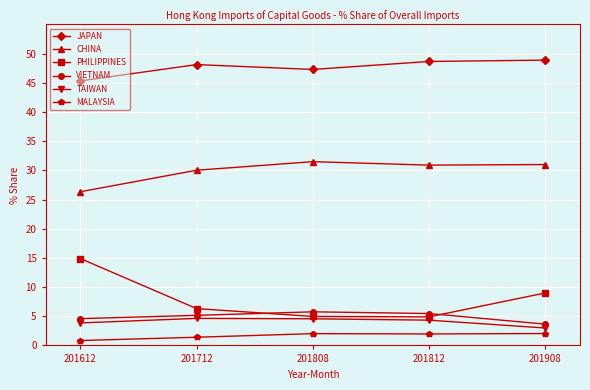

True or false: TAIWAN and CHINA intersect in this chart.

False